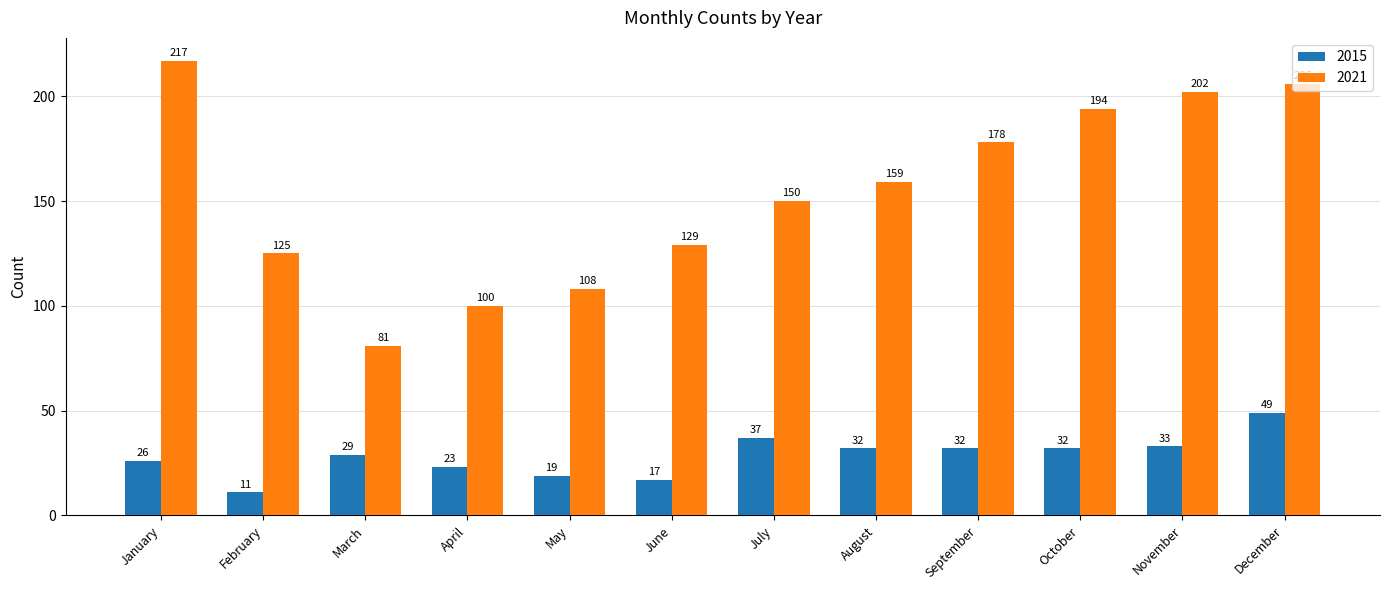

Rank the series by their maximum value, from highest to lowest.

2021, 2015